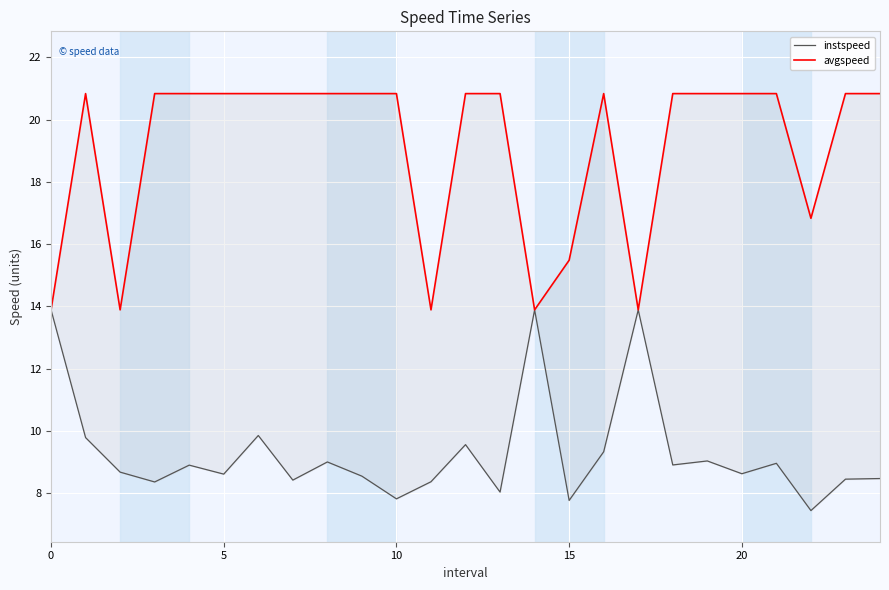

True or false: avgspeed and instspeed intersect in this chart.

False